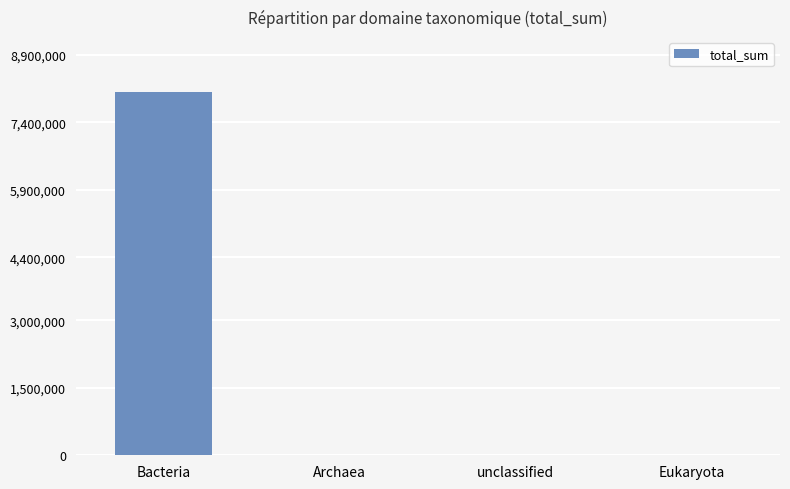

The value at Bacteria is 11045467. True or false?

False